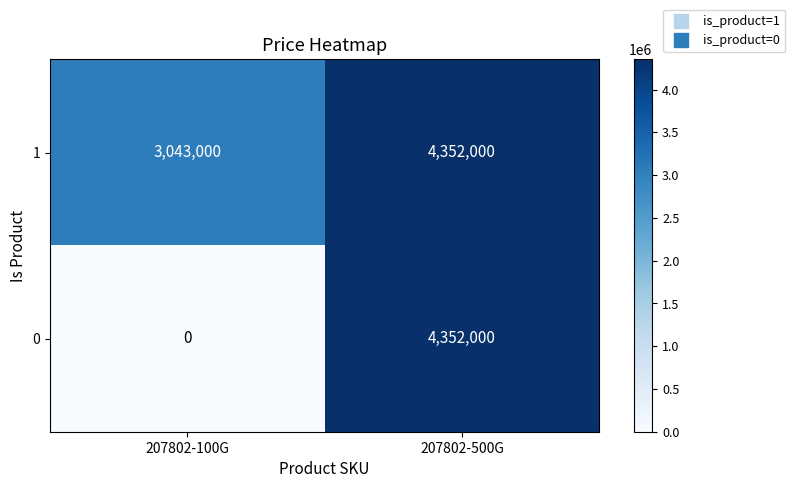

Rank the series at 207802-100G from highest to lowest value.

1, 0